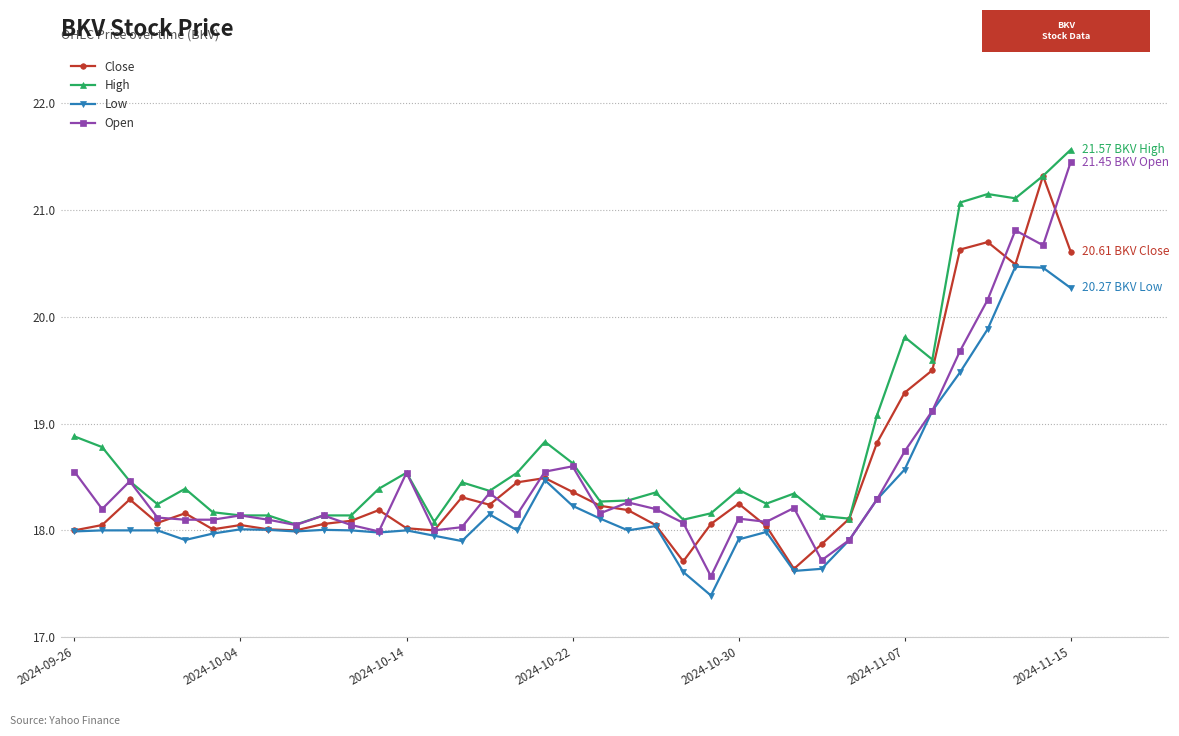

Which series has the largest total across all categories?

High